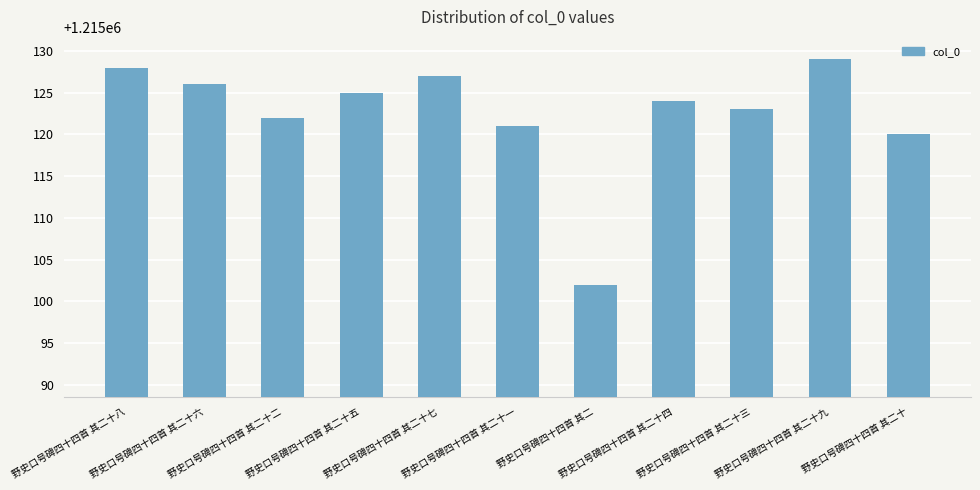

The value at 野史口号碑四十四首 其二十三 is 677439. True or false?

False